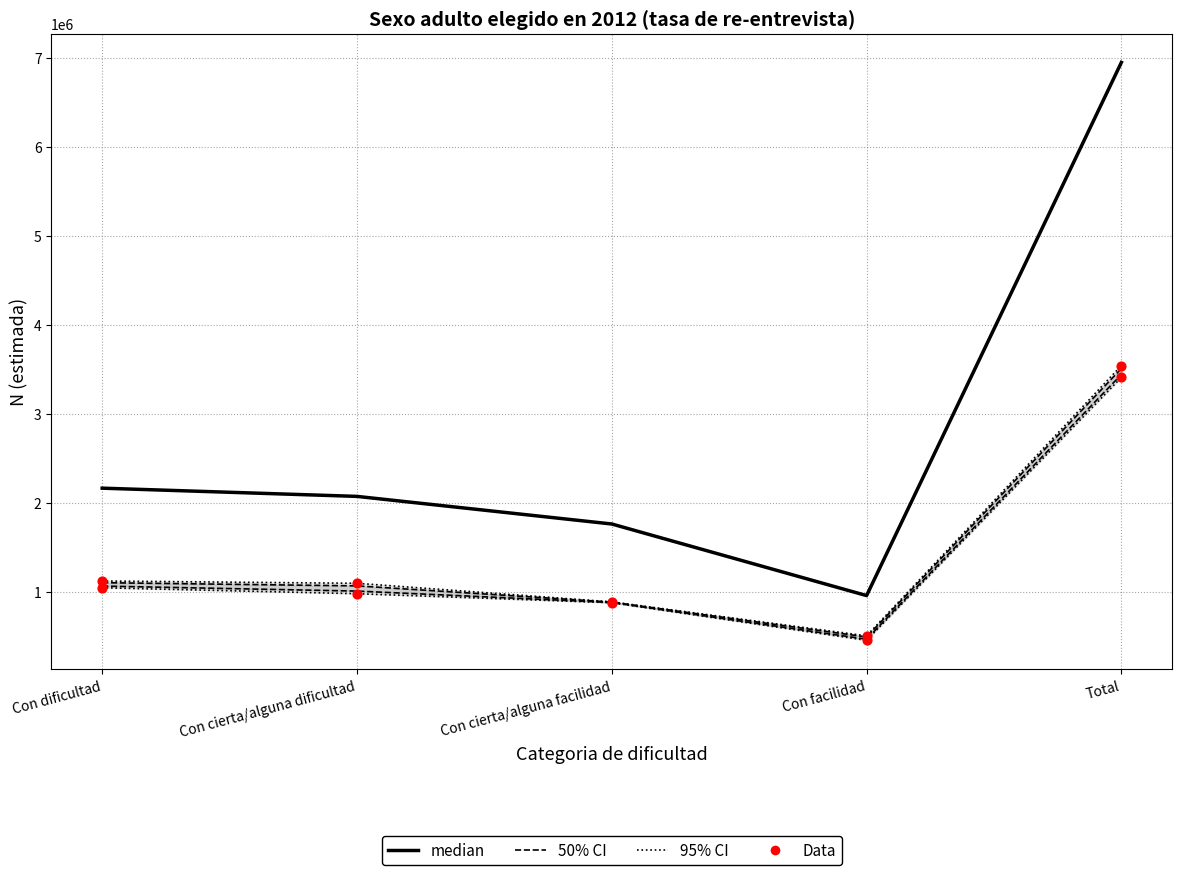

Is the value of 95% CI at Con cierta/alguna facilidad greater than the value of 50% CI at Con cierta/alguna facilidad?

No